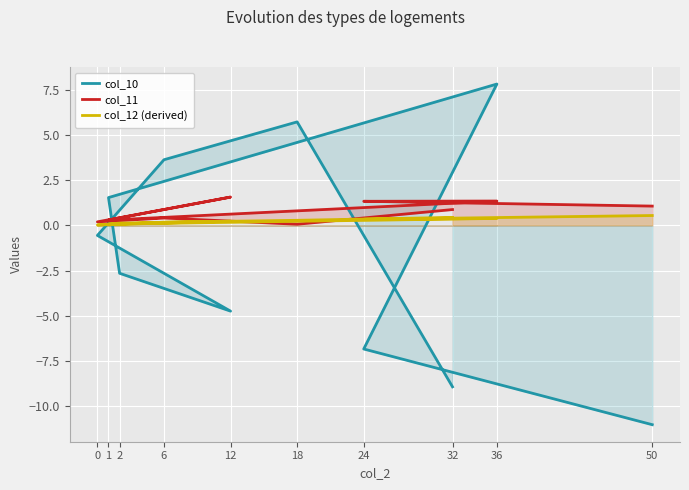

True or false: col_10 has a value of -19.1 at 50.

False